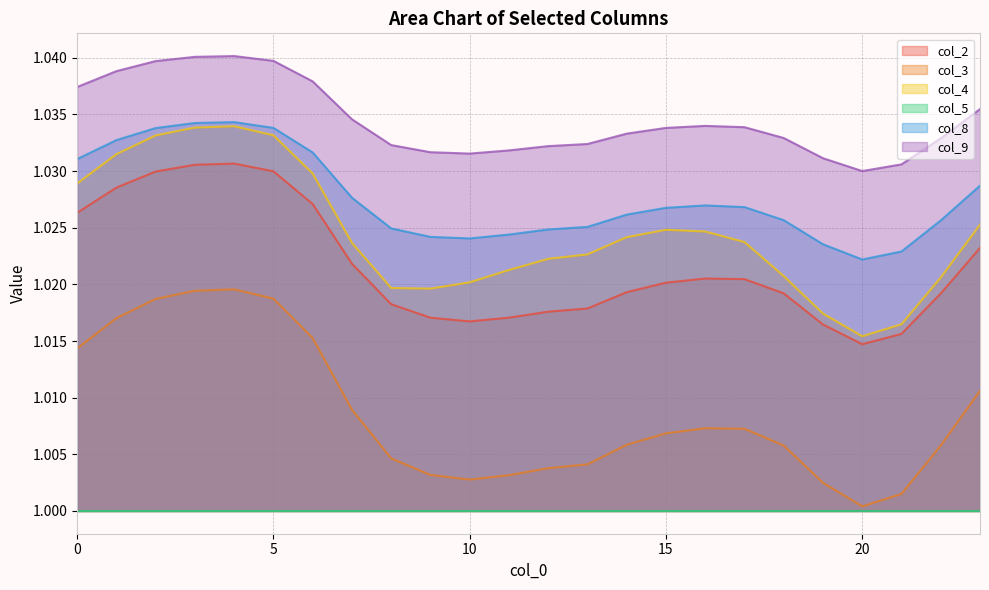

Rank the categories by col_3 value from highest to lowest.

4, 3, 5, 2, 1, 6, 0, 23, 7, 16, 17, 15, 14, 18, 22, 8, 13, 12, 9, 11, 10, 19, 21, 20